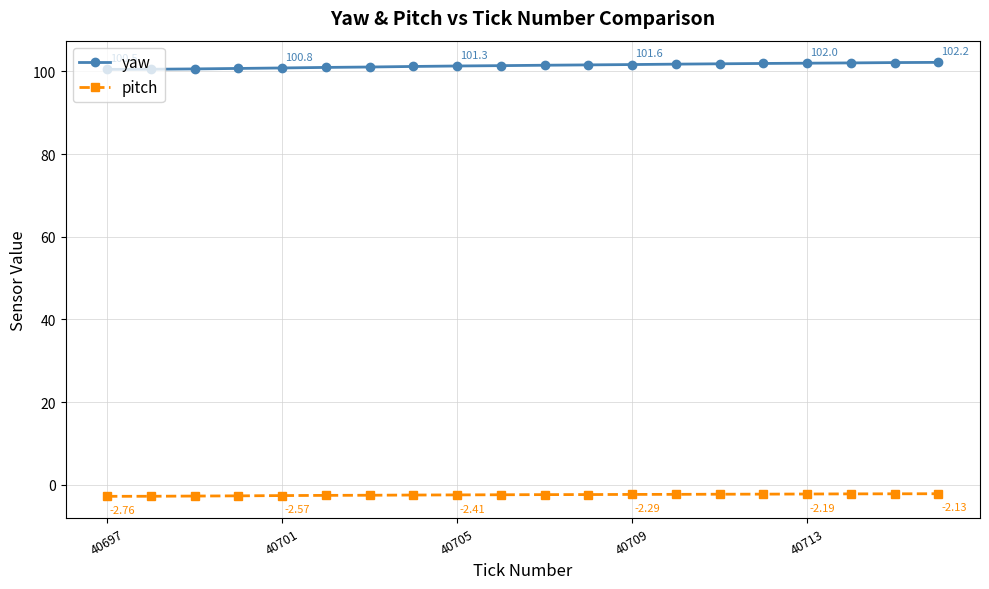

At how many categories does at least one series exceed 49?

20